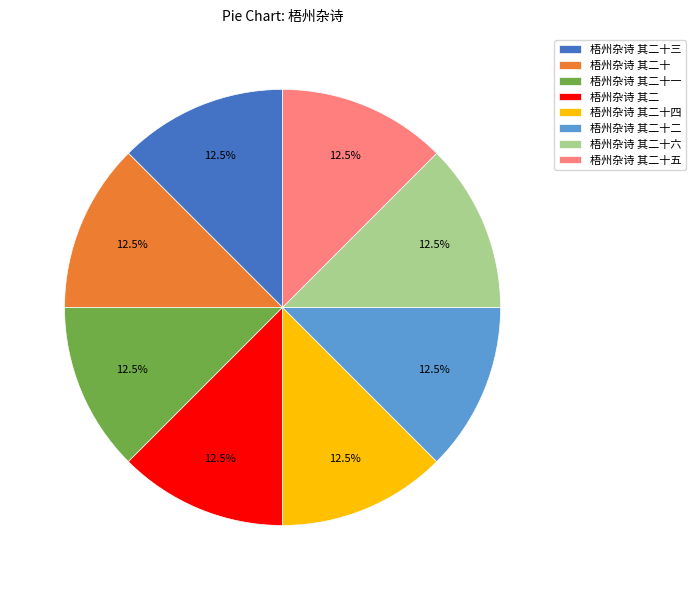

Is there a majority slice in this chart?

No